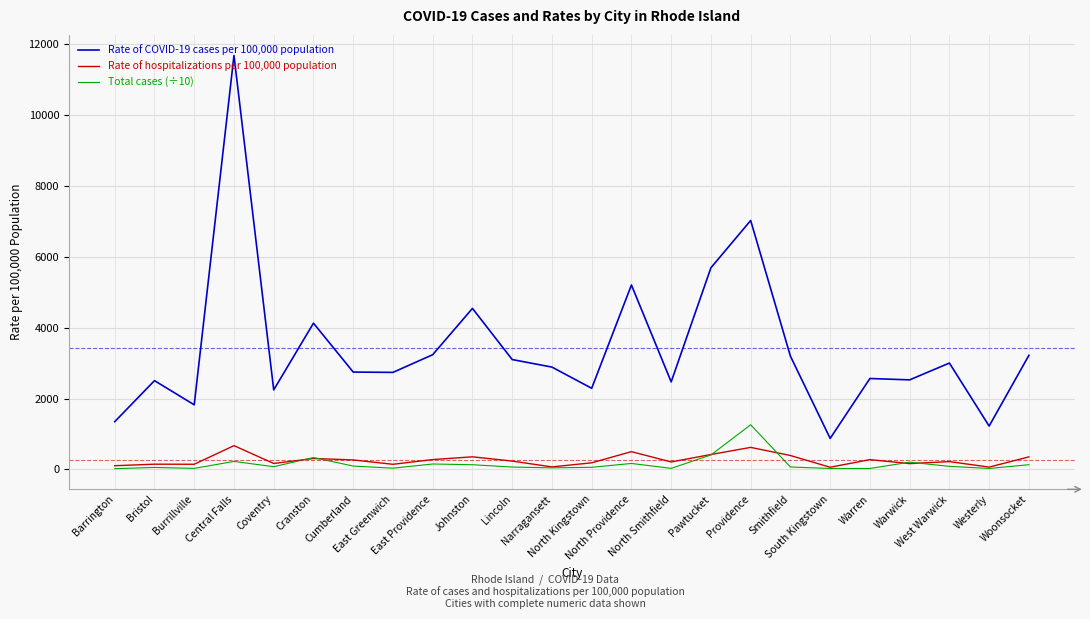

Rank the series by their maximum value, from lowest to highest.

Rate of hospitalizations per 100,000 population, Total cases (÷10), Rate of COVID-19 cases per 100,000 population